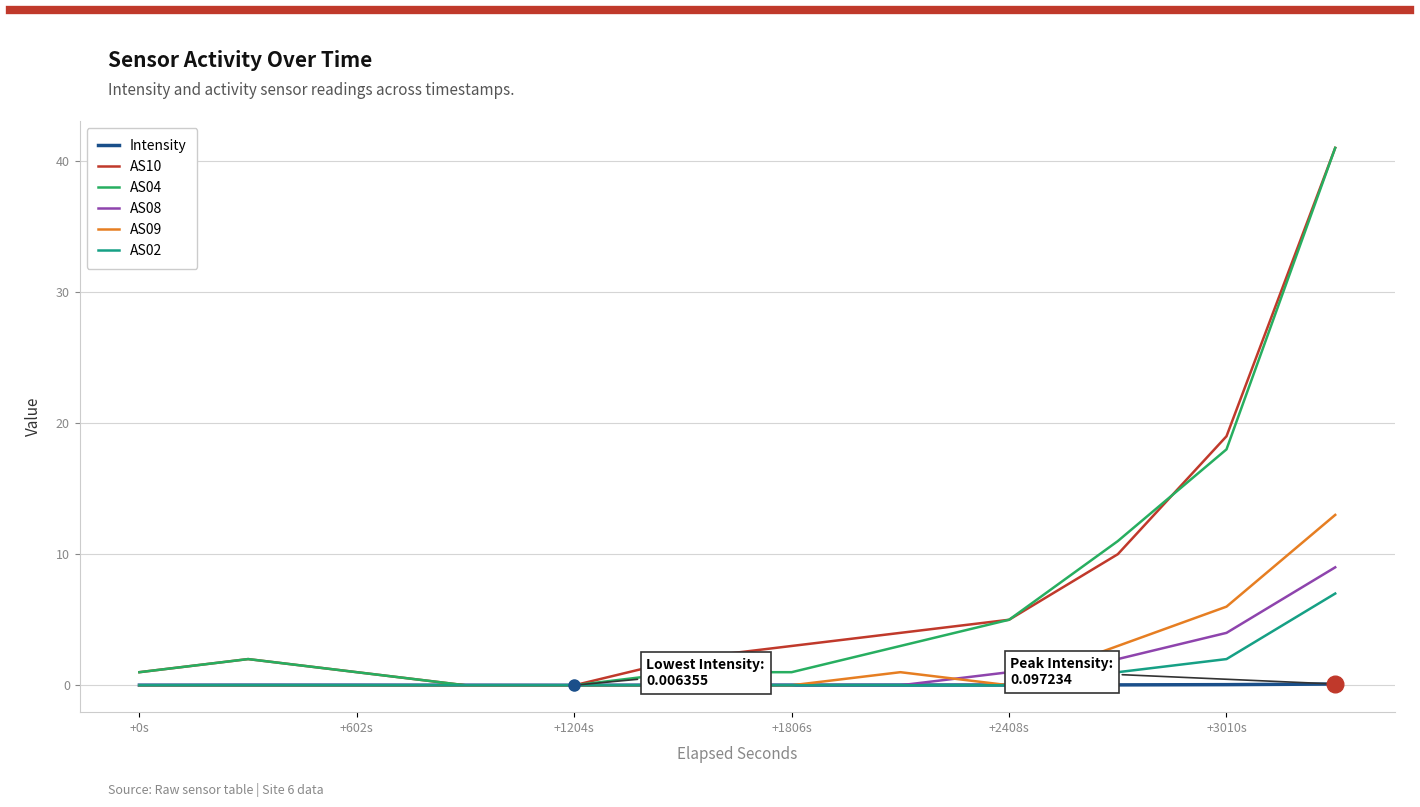

What is the greatest value displayed?

41.0